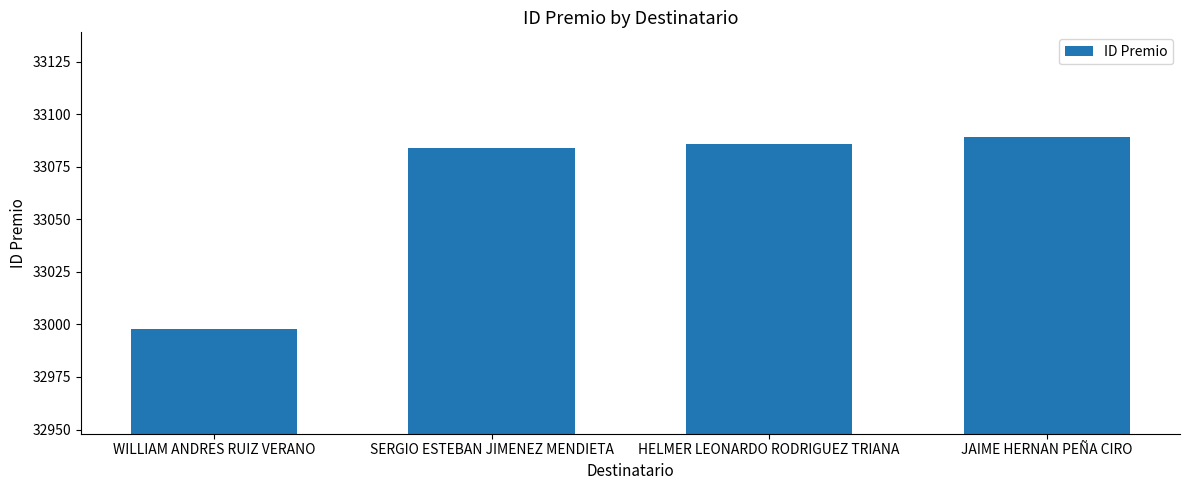

What is the label of the 4th bar from the left?

JAIME HERNAN PEÑA CIRO